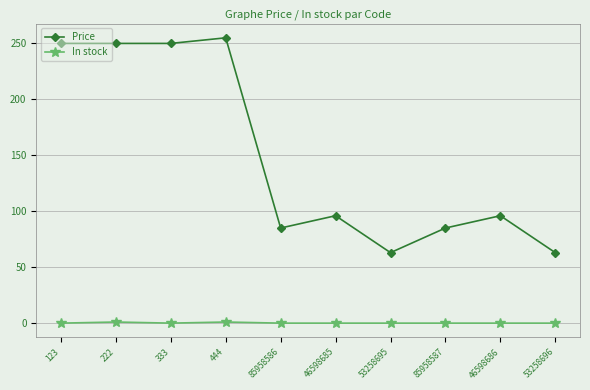

Is it true that Price equals 22 at 85958586?

False